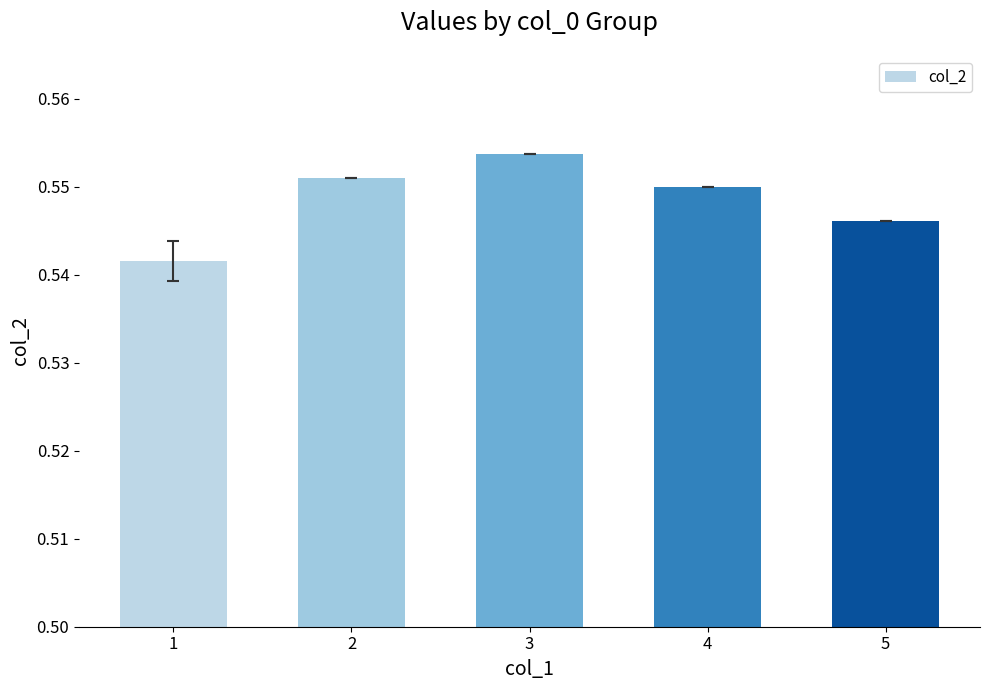

Which category has the highest value across all series?

3